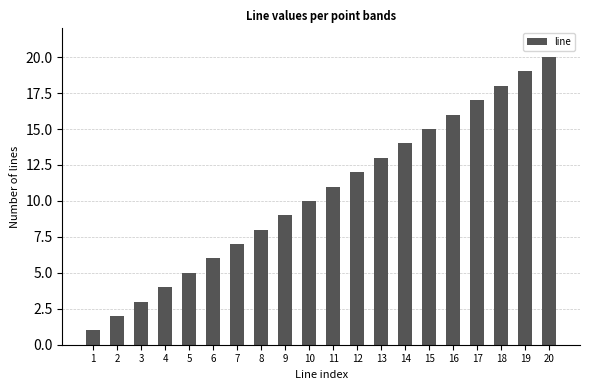

Reading right to left, what are all the values shown in this chart?

20=20	19=19	18=18	17=17	16=16	15=15	14=14	13=13	12=12	11=11	10=10	9=9	8=8	7=7	6=6	5=5	4=4	3=3	2=2	1=1